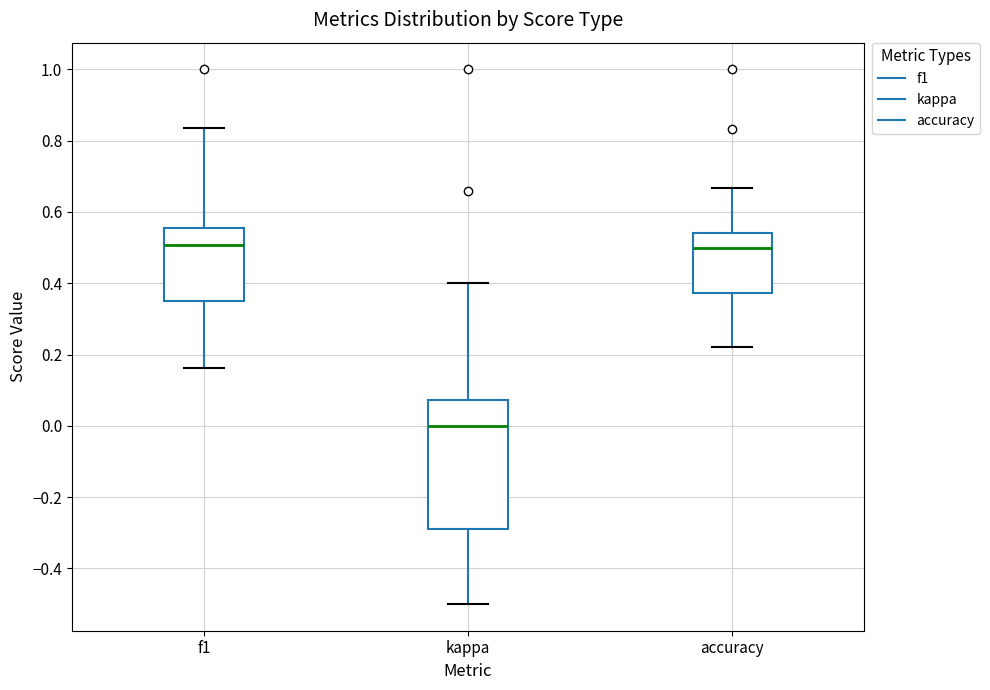

Reading left to right, transcribe this box plot: for each box, give where its median line is, the range the box spans, and where its two whiskers end, as read against the y-axis. The values are not printed on the chart, so give them approximately, as read against the axis.

f1: median 0.50, box 0.36 to 0.56, whiskers 0.16 to 0.84
kappa: median 0.00, box -0.30 to 0.08, whiskers -0.50 to 0.40
accuracy: median 0.50, box 0.38 to 0.54, whiskers 0.22 to 0.66